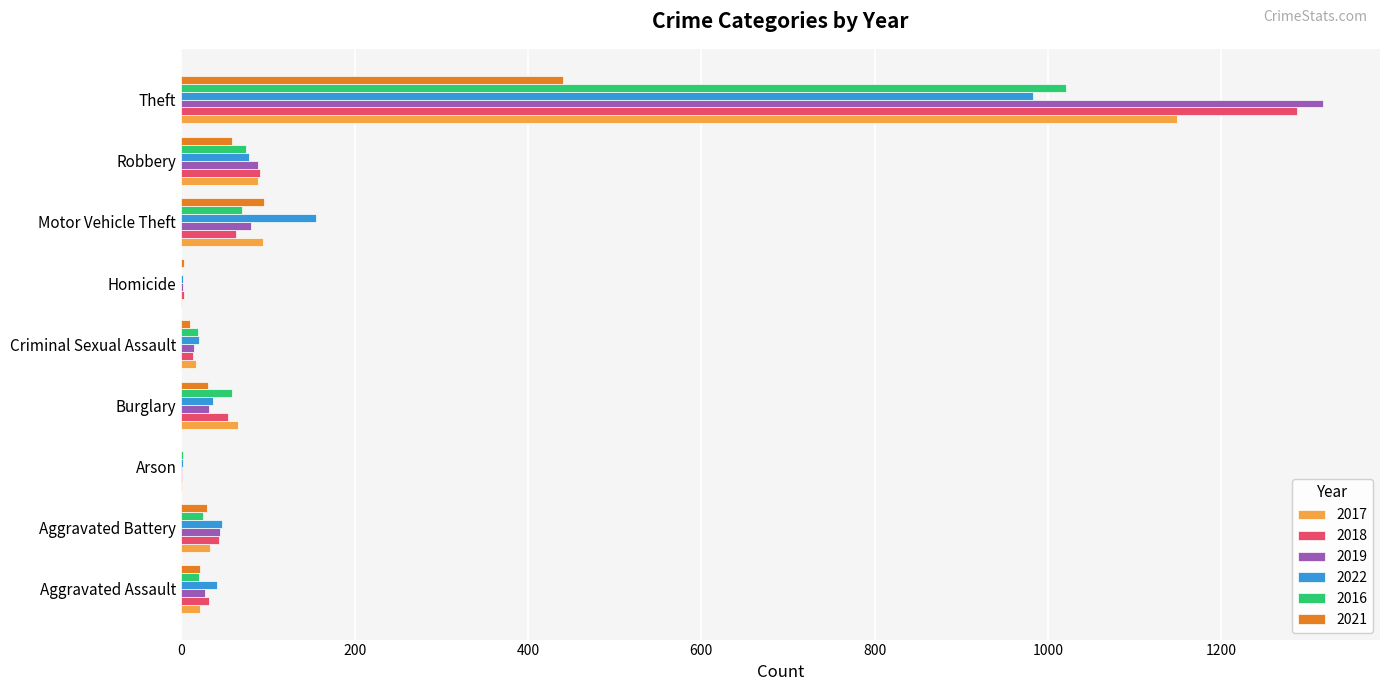

Count the number of data series in this chart.

6